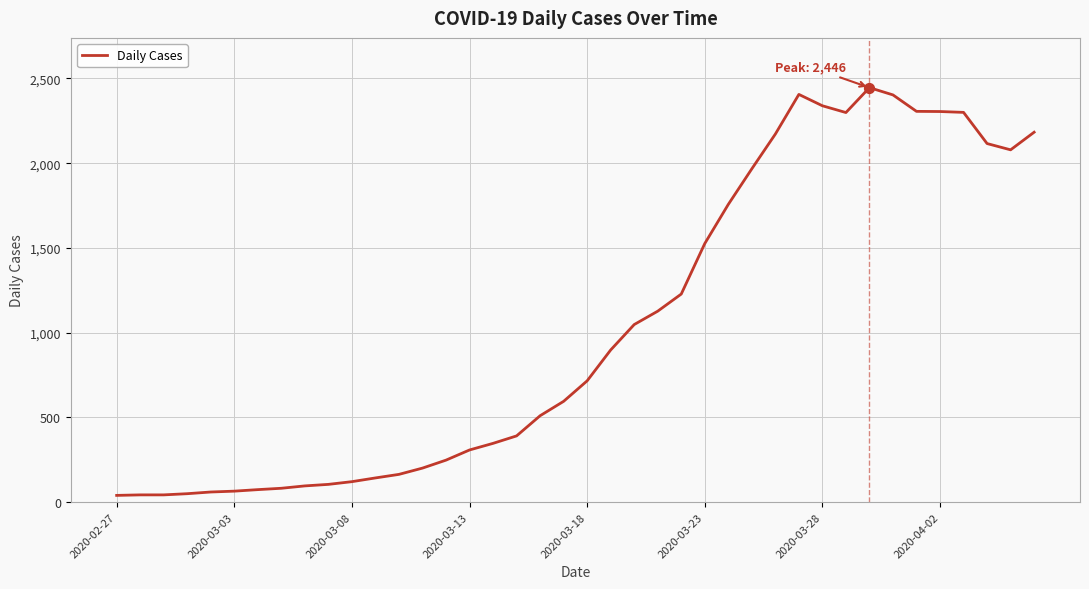

What is the greatest value displayed?

2446